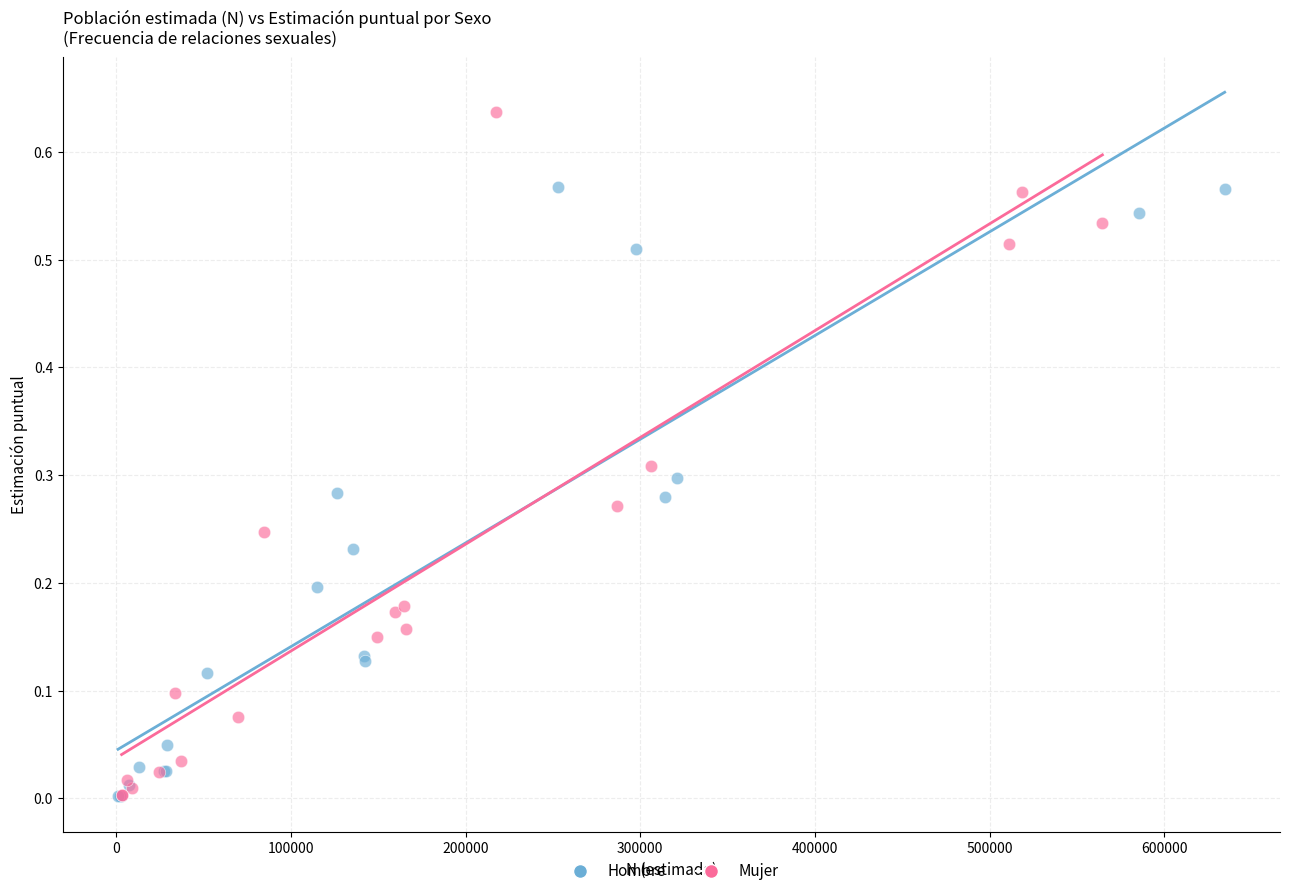

Which series has the widest spread of Y values?

Mujer